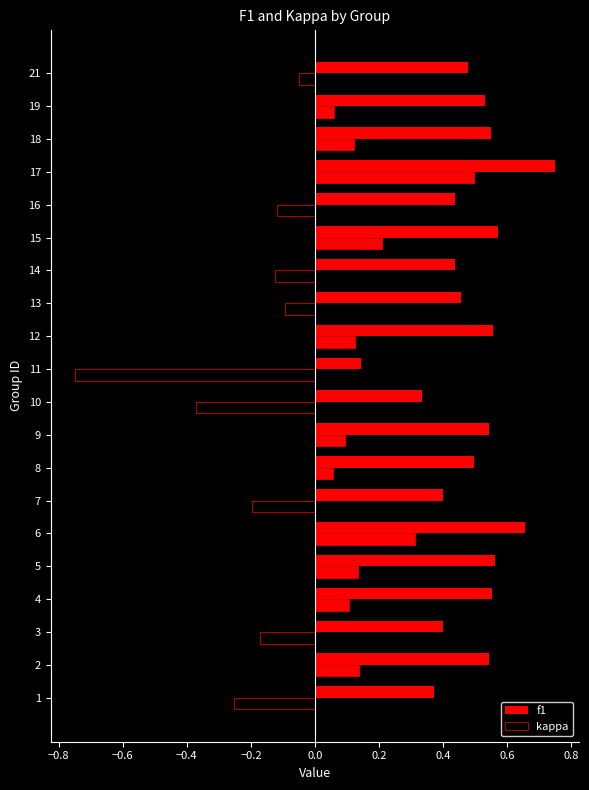

At how many categories does at least one series exceed 0?

20